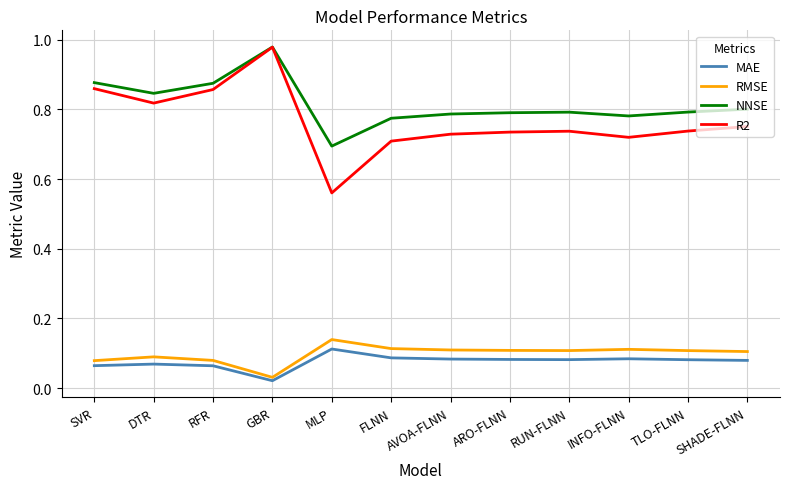

Which series has the largest range (max minus min)?

R2